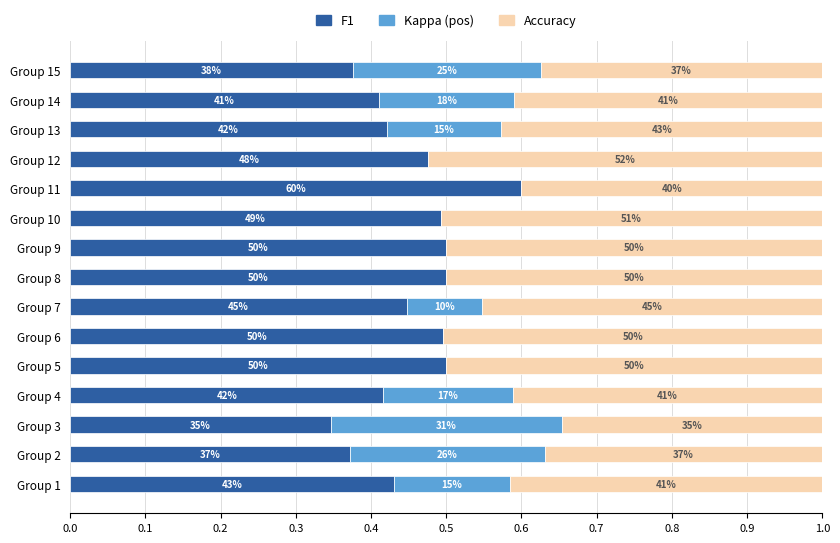

What are all the series names shown in the legend?

F1, Kappa (pos), Accuracy